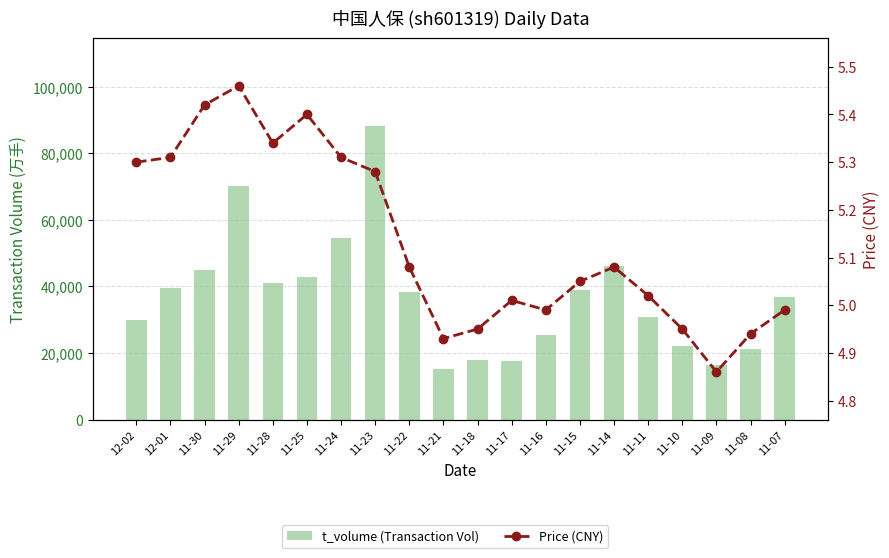

How many groups of bars are there?

20